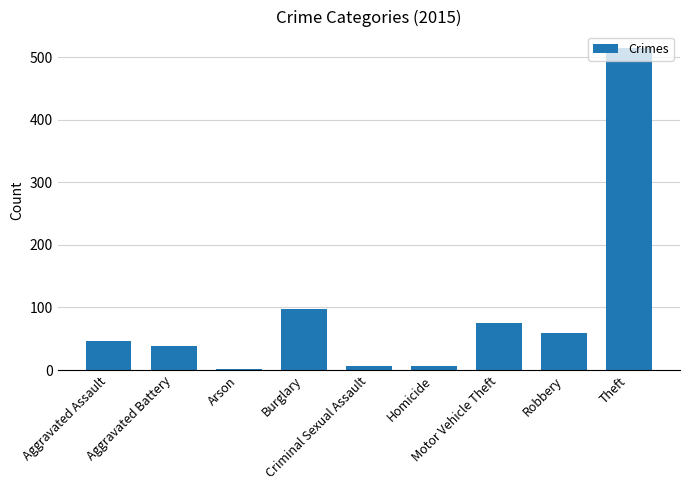

What is the sum of all values?

845